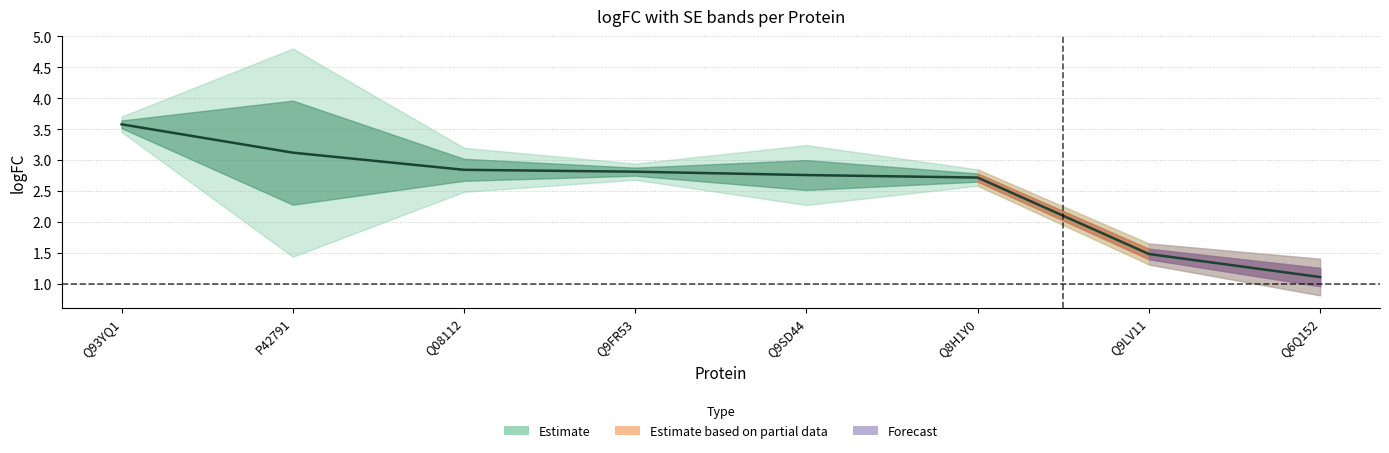

Is it true that the value at Q9FR53 is 2.8?

True